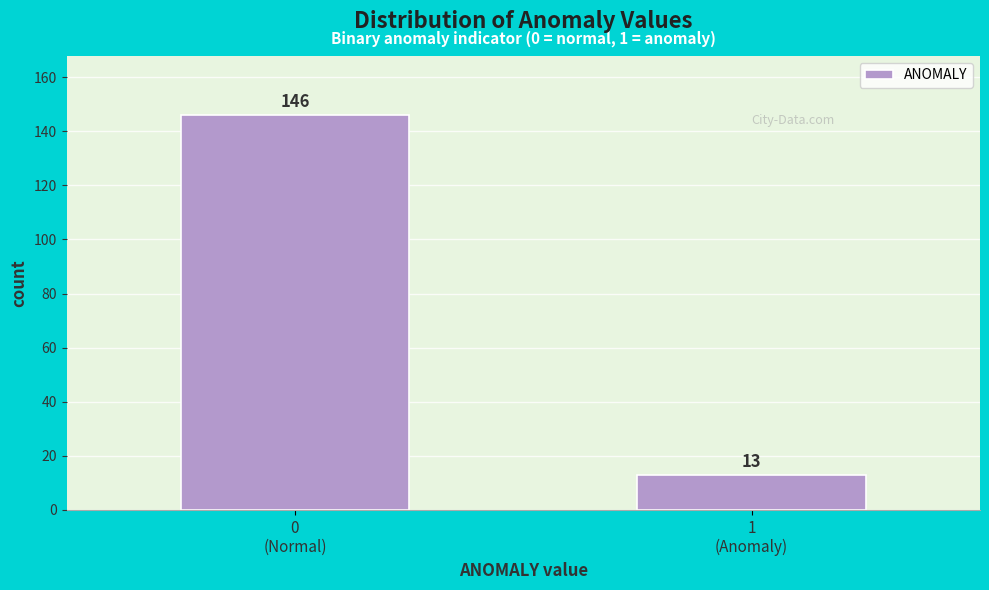

Reading left to right, extract all data points from this chart.

146	13